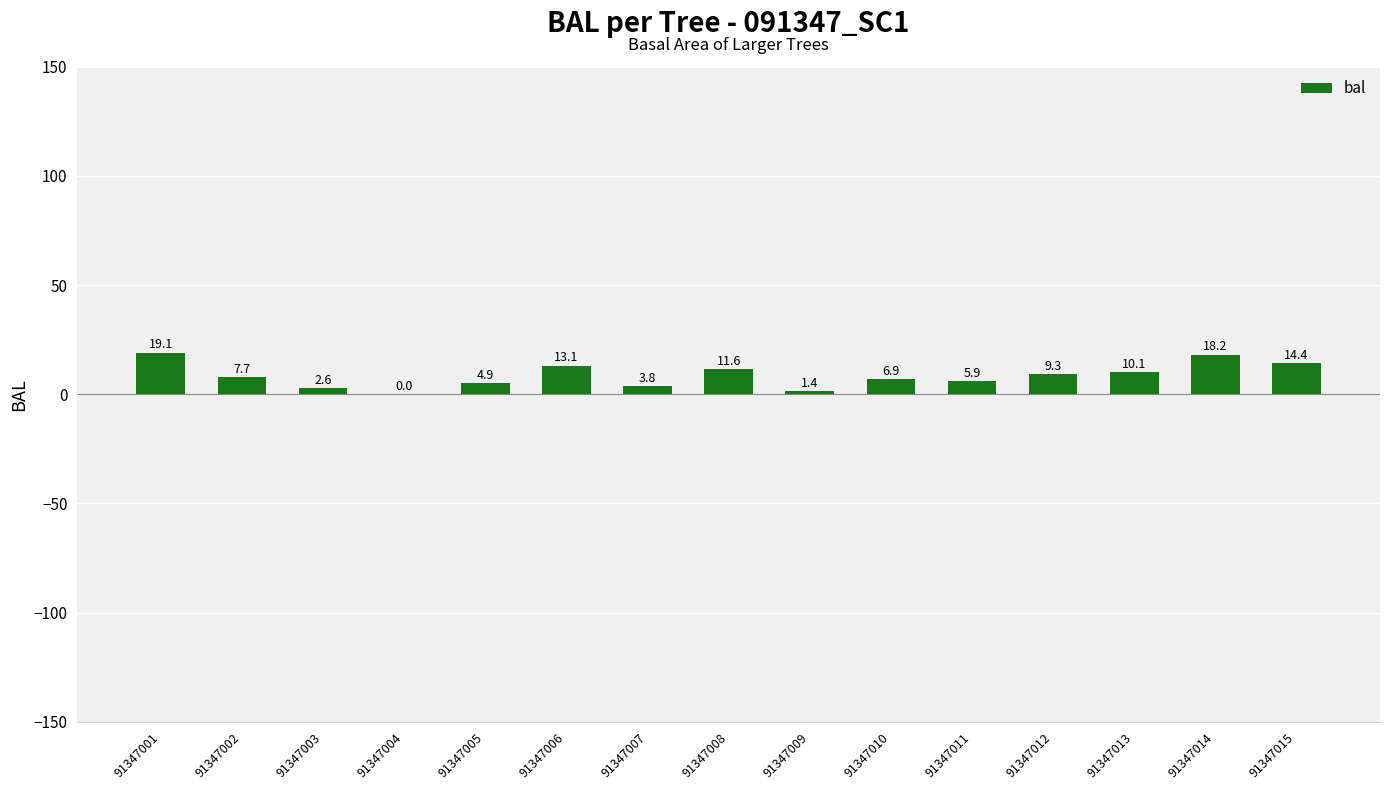

Between 91347006 and 91347012, which is larger?

91347006